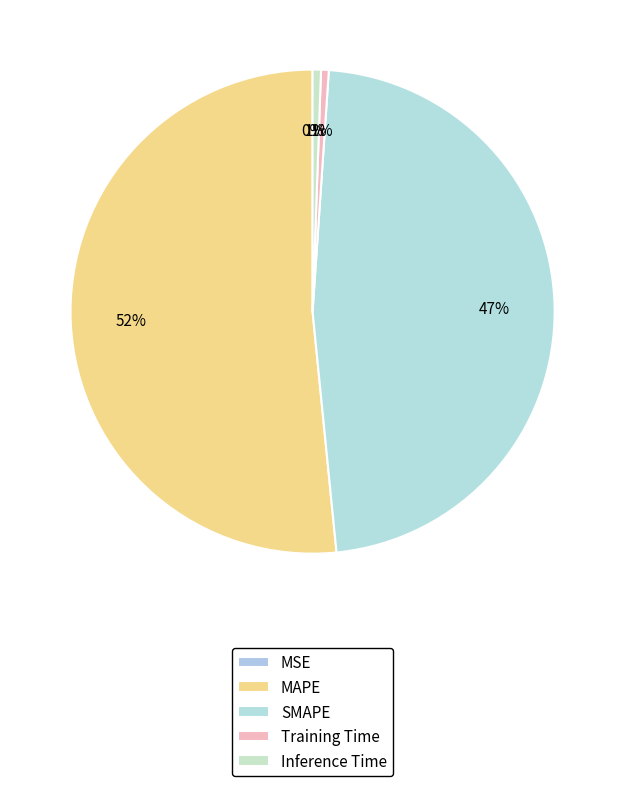

To the nearest percent, what is the average slice percentage?

20%